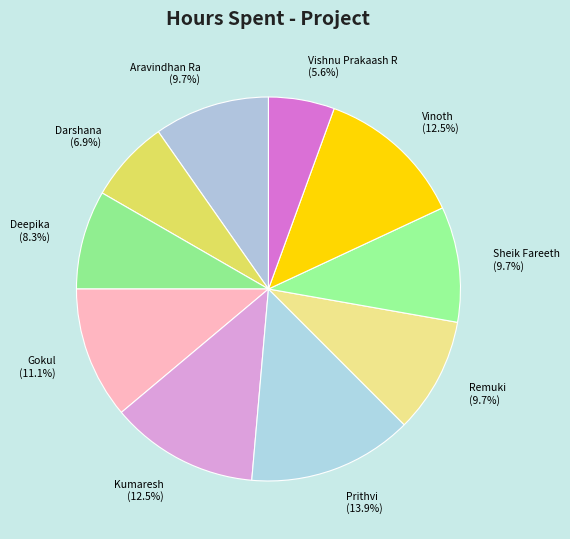

Does Deepika account for over 50% of the chart?

No